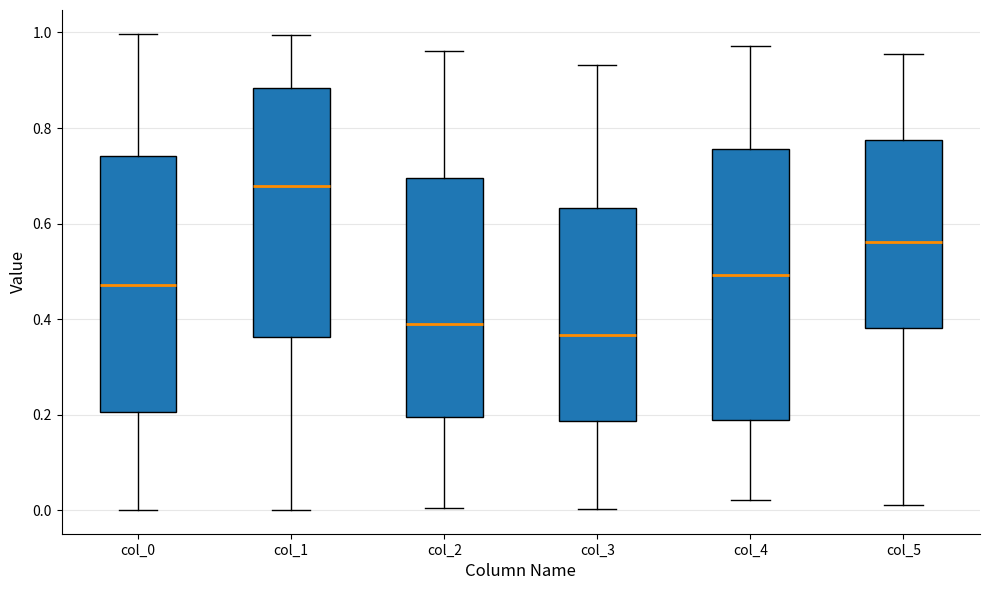

Which box's median line is the highest?

col_1